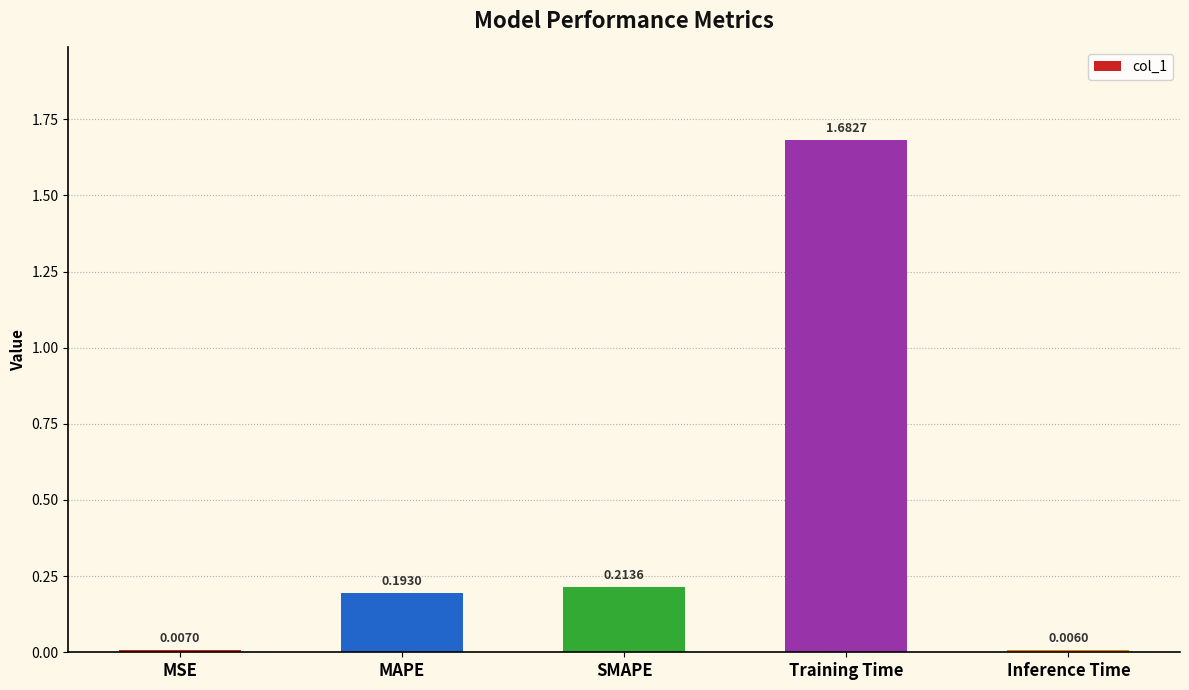

What is the average value?

0.4